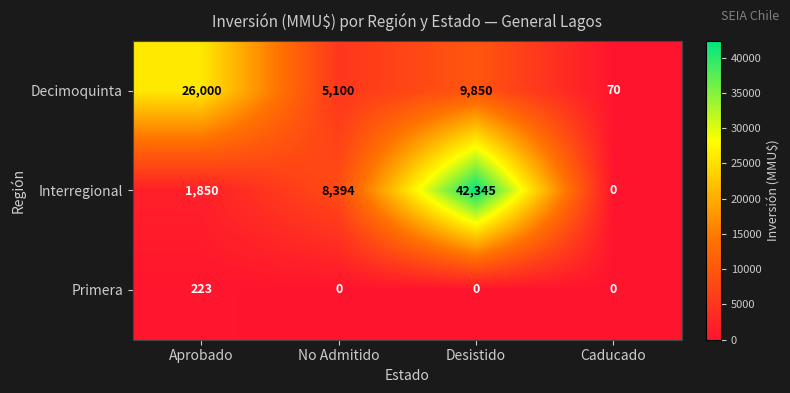

What is the difference between the second highest and minimum values in the Decimoquinta series?

9780